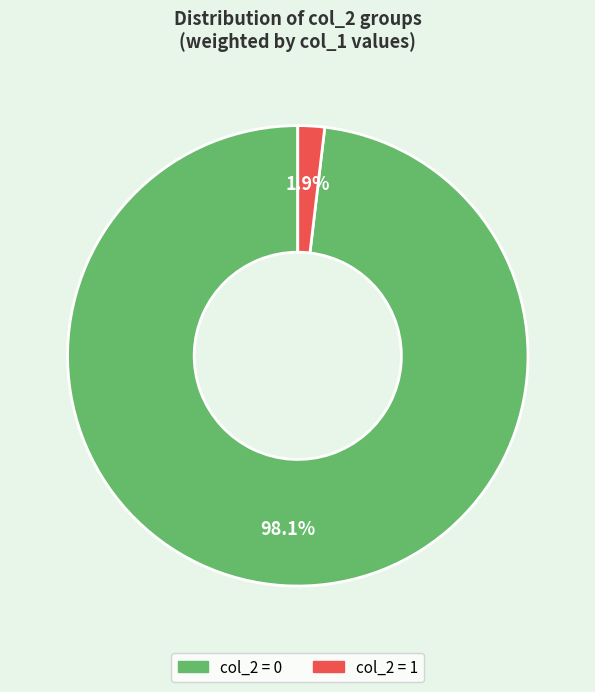

Is there any slice that represents more than half of the pie?

Yes